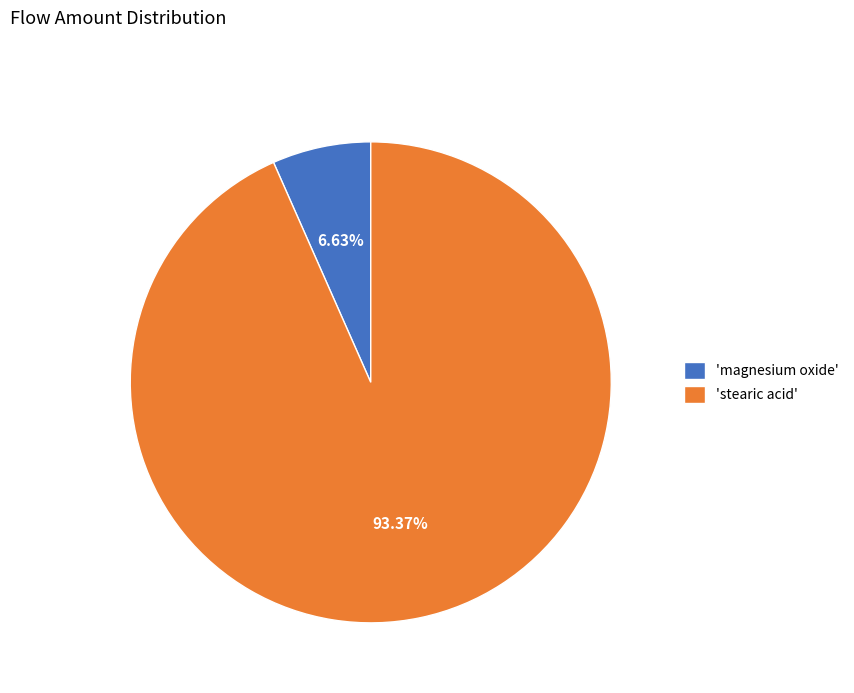

Which slice is the smallest?

'magnesium oxide'